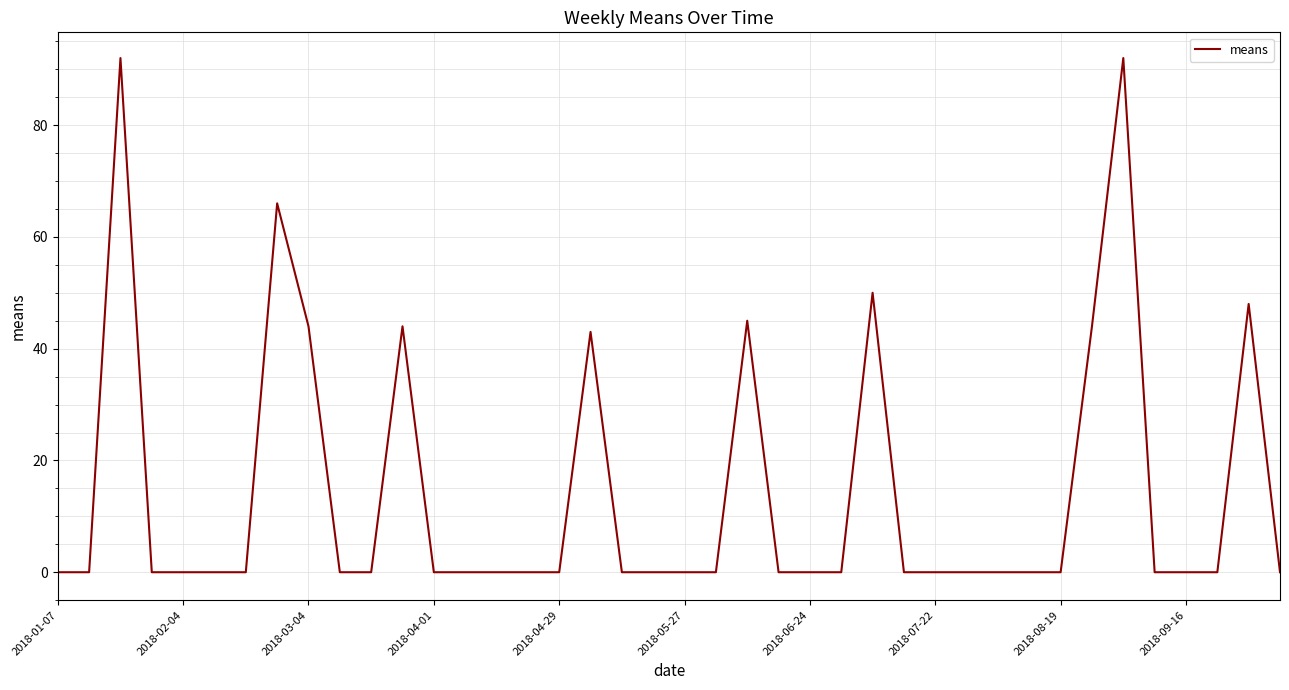

What is the difference between the maximum and minimum values?

92